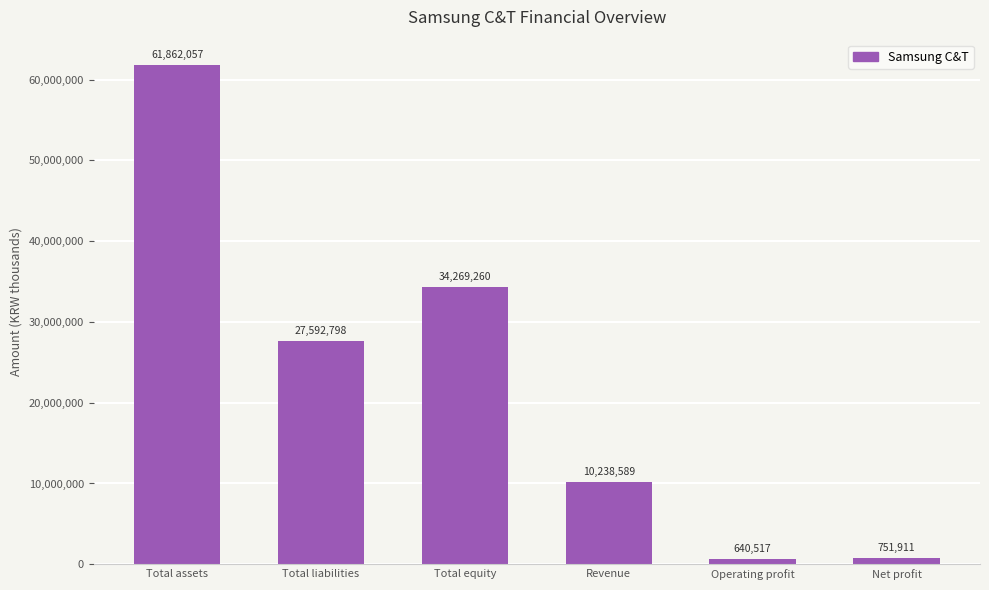

Is it true that the value at Total assets is 61862057?

True